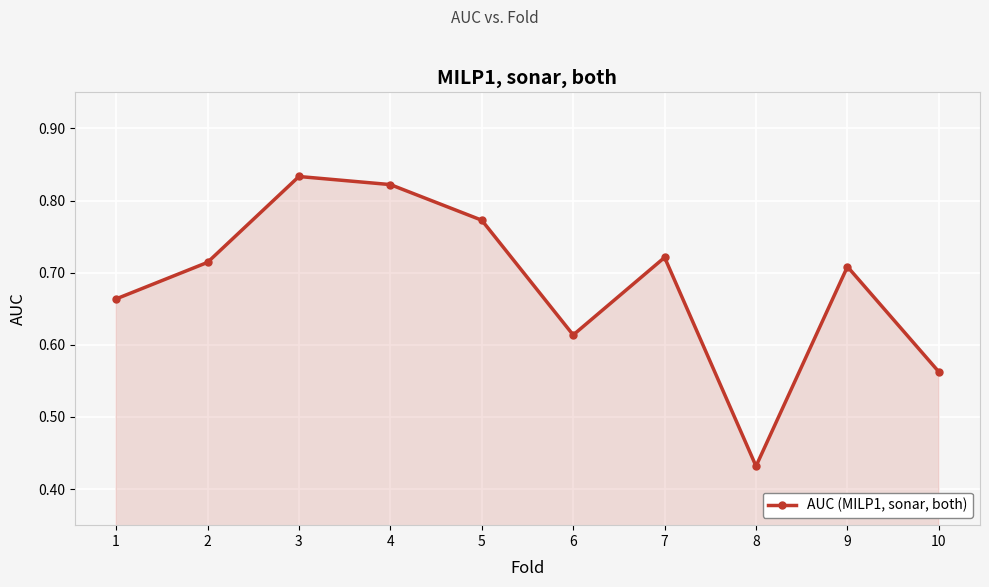

Count the values in the range 0 to 1.

10